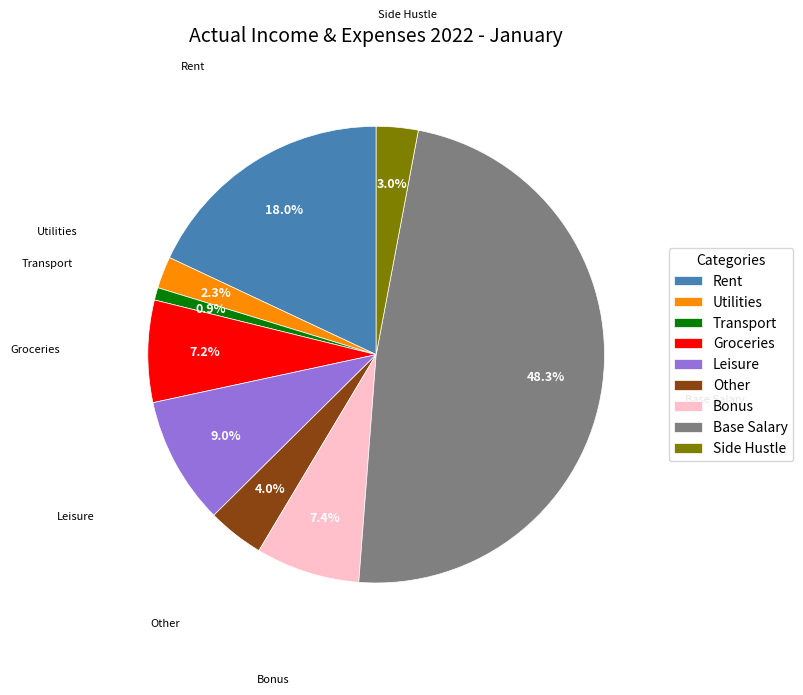

To the nearest percent, what is the average slice percentage?

11%